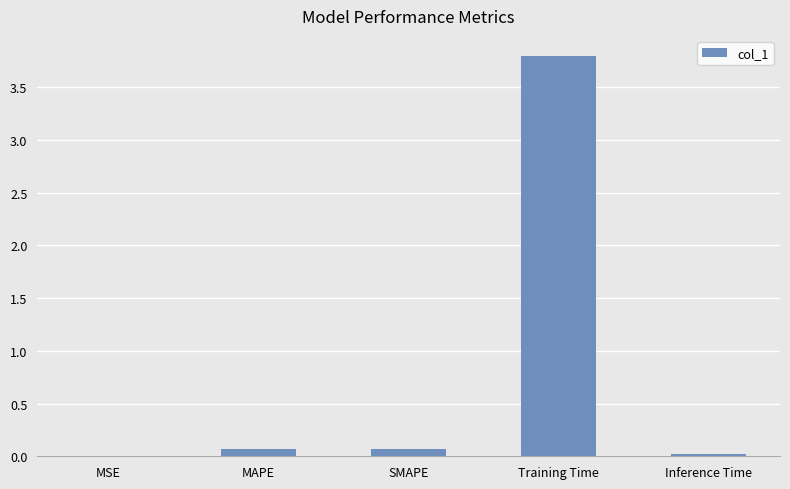

Which has a higher value, MSE or Training Time?

Training Time